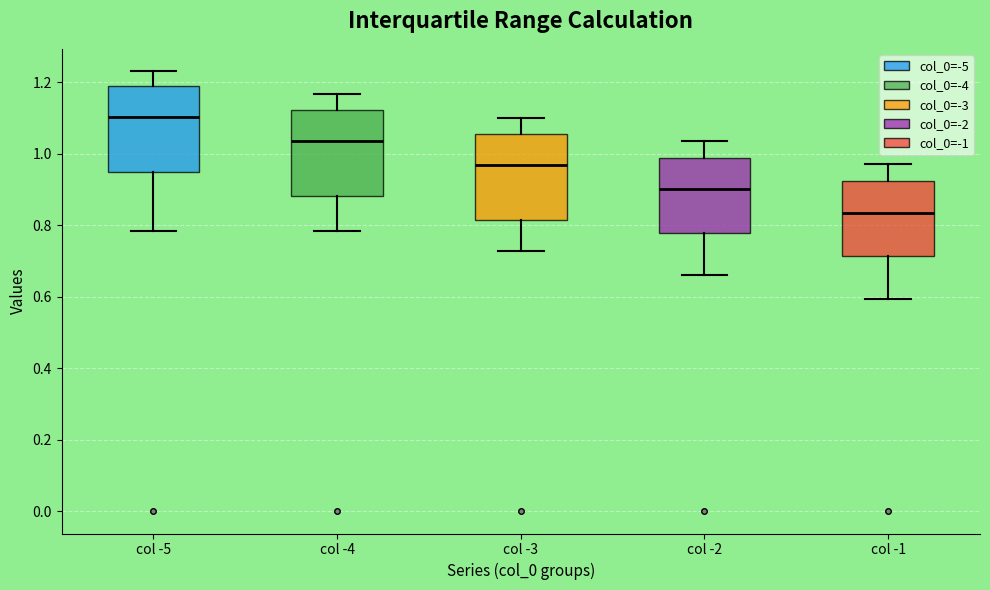

Which box's median line is the lowest?

col -1